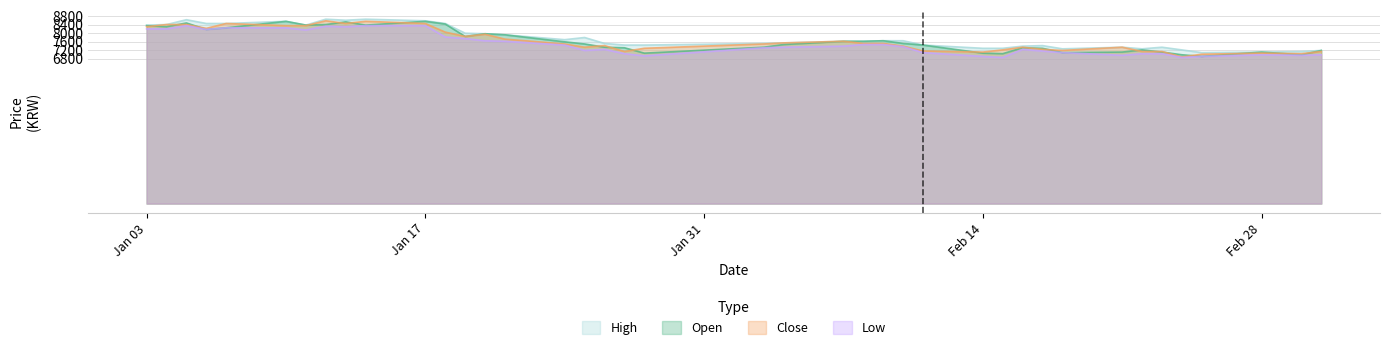

At 2022-01-07, list the series in order from largest to smallest.

Close, High, Open, Low